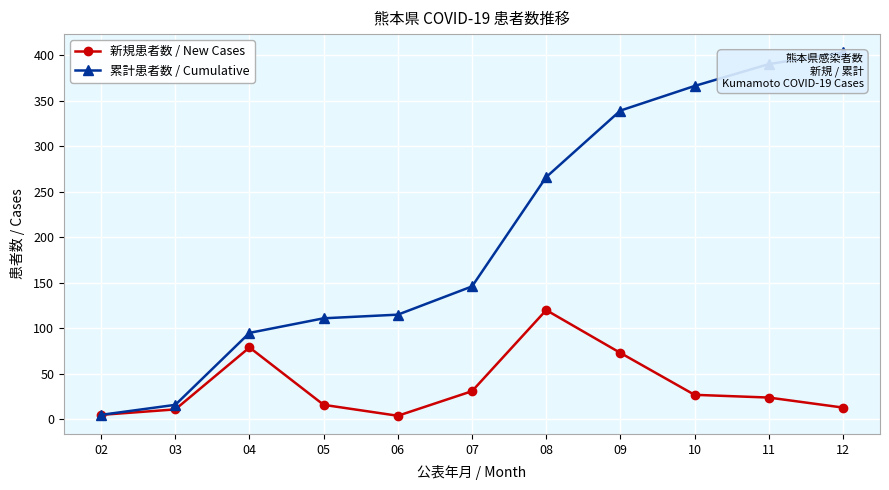

Is this an area chart (filled region under the line)?

No